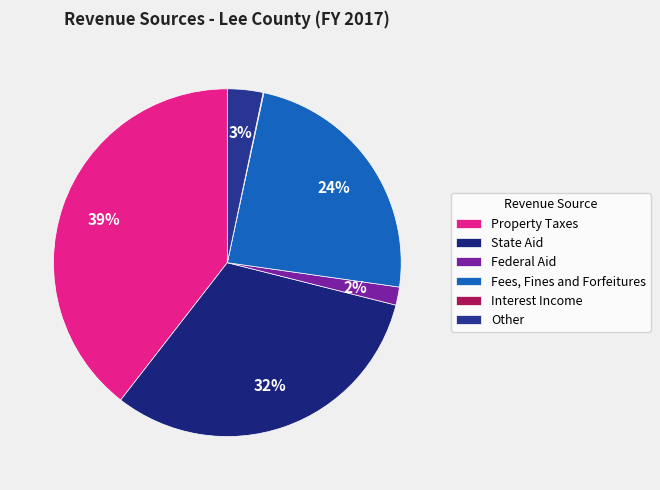

What percentage do Interest Income and Fees, Fines and Forfeitures together represent?

23.9%